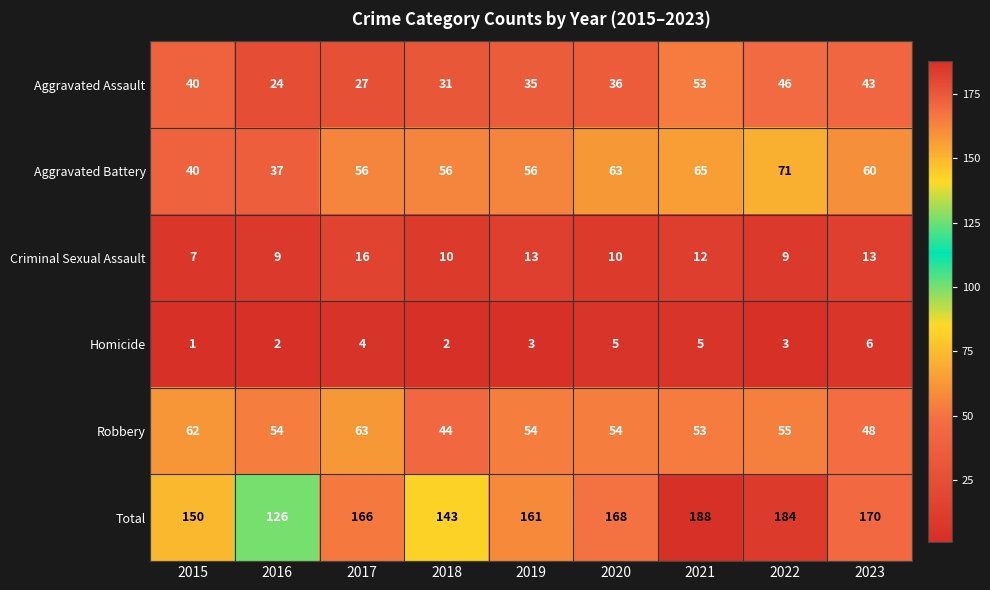

What is the sum of the Aggravated Assault values at 2019 and 2021?

88